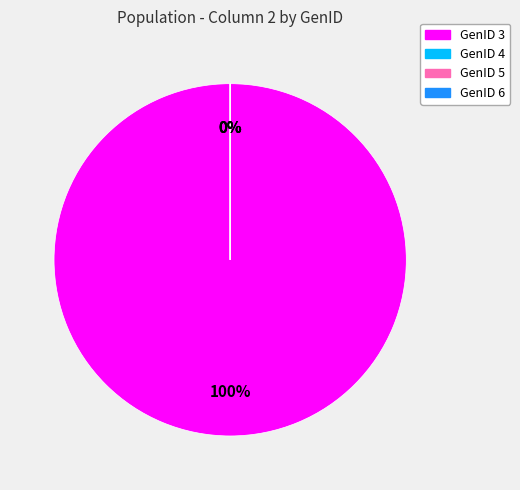

Rank the categories by value from lowest to highest.

GenID 4, GenID 5, GenID 6, GenID 3